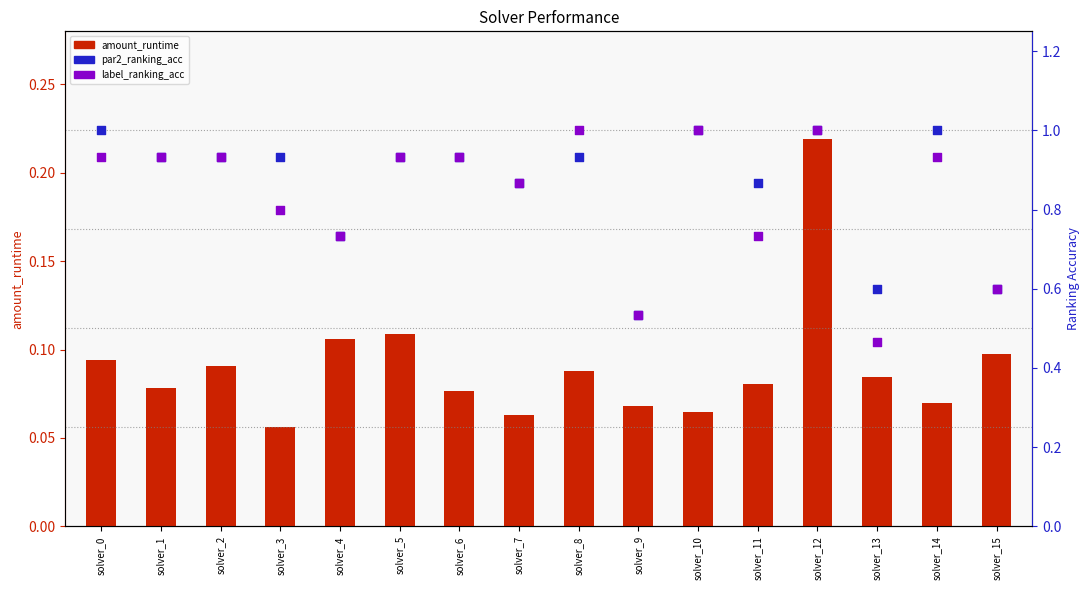

At which category is the sum across all series the highest?

solver_12